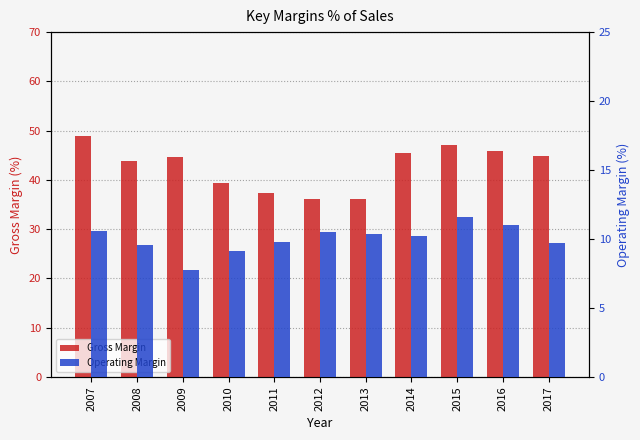

What is the approximate value of Operating Margin at 2009?

7.7